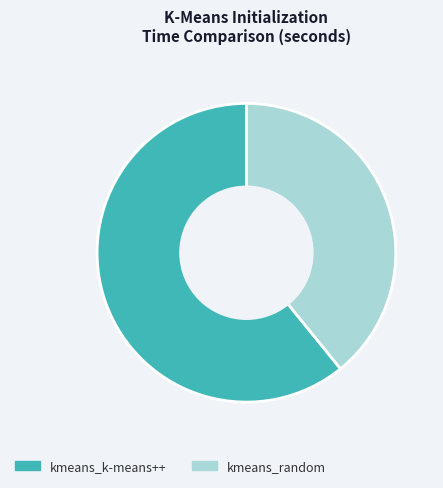

True or false: kmeans_k-means++ accounts for 61% of the total.

True